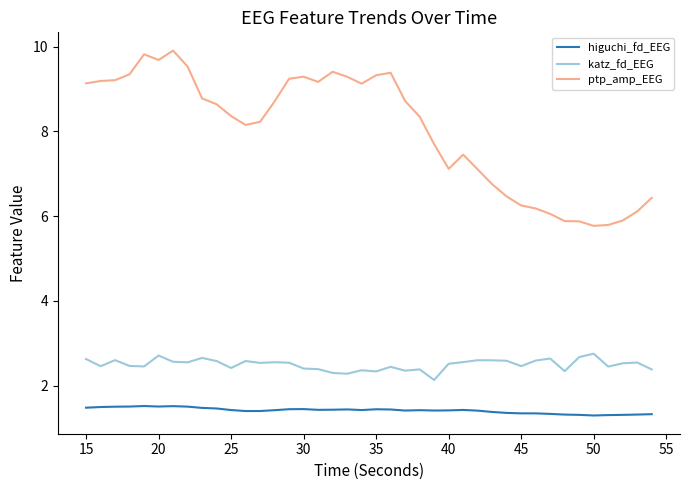

In katz_fd_EEG, how many points are lower than both neighbors (excluding endpoints)?

12